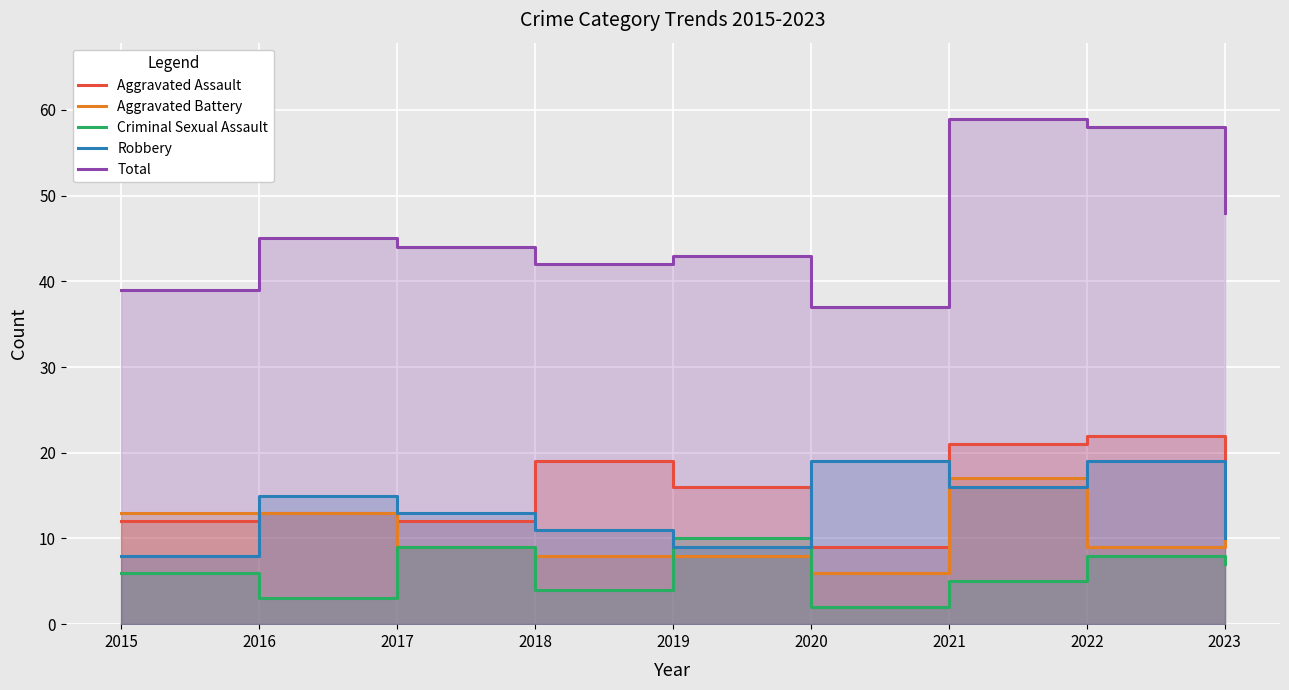

After their last crossing, which series has the higher values: Aggravated Assault or Robbery?

Aggravated Assault